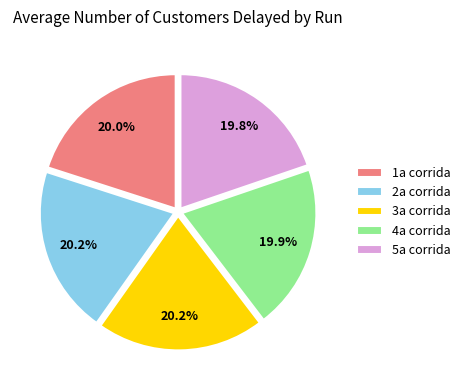

What percentage is NOT represented by 2a corrida?

79.8%